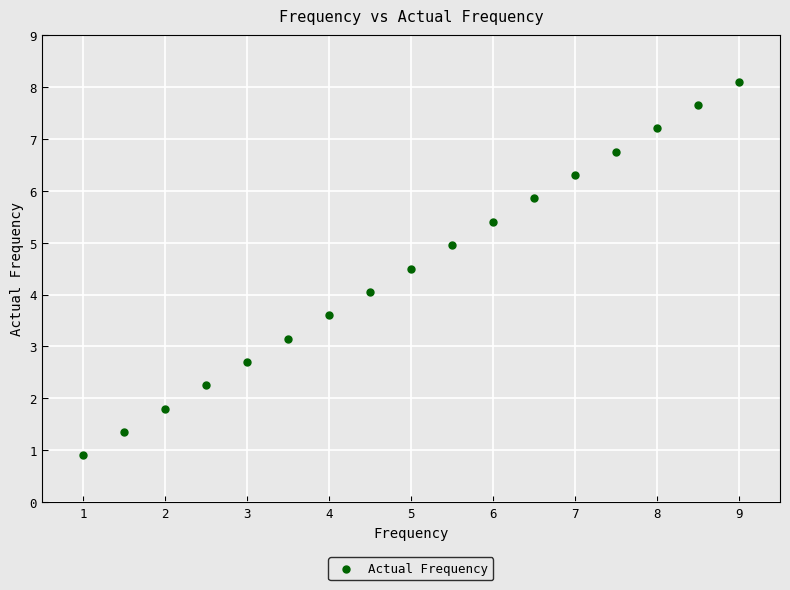

What is the range of Y values (max minus min)?

7.2